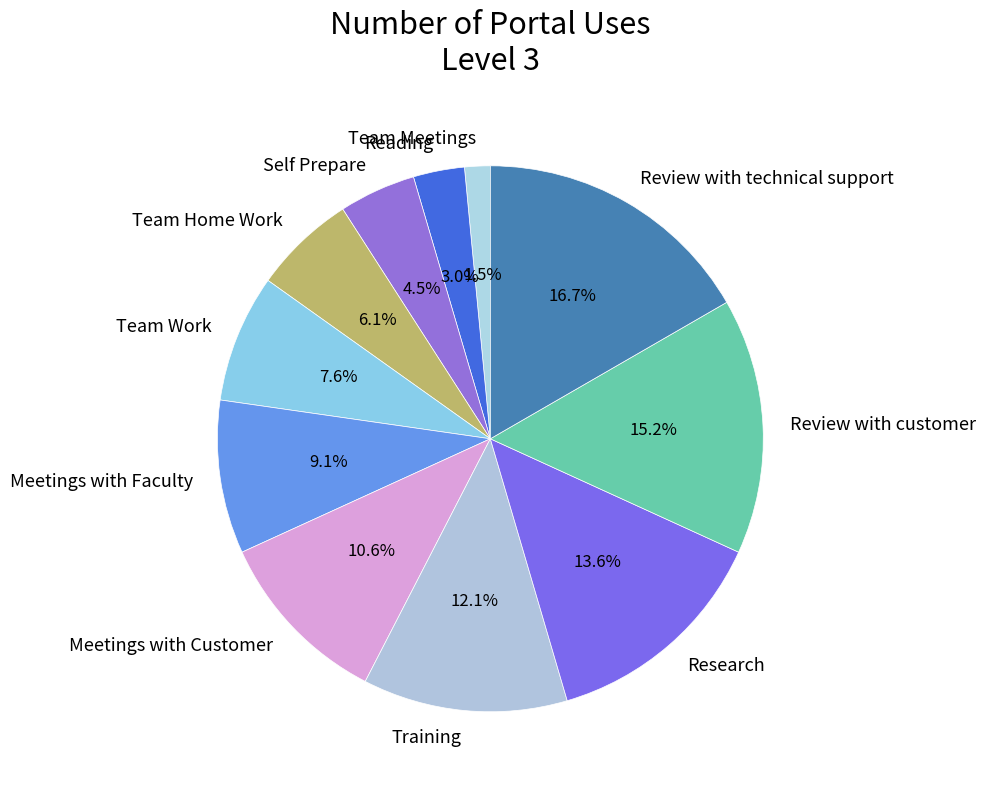

Which has a higher value, Reading or Meetings with Customer?

Meetings with Customer